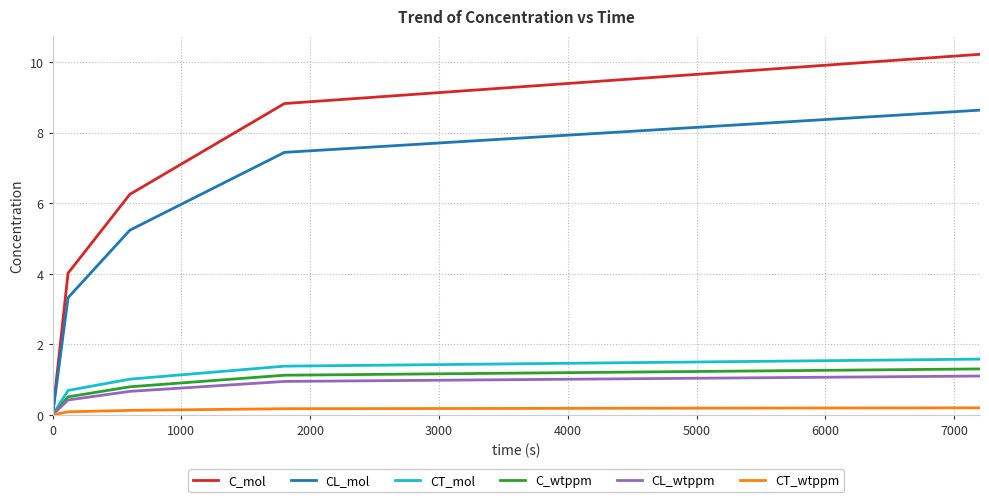

Which series has the largest total across all categories?

C_mol